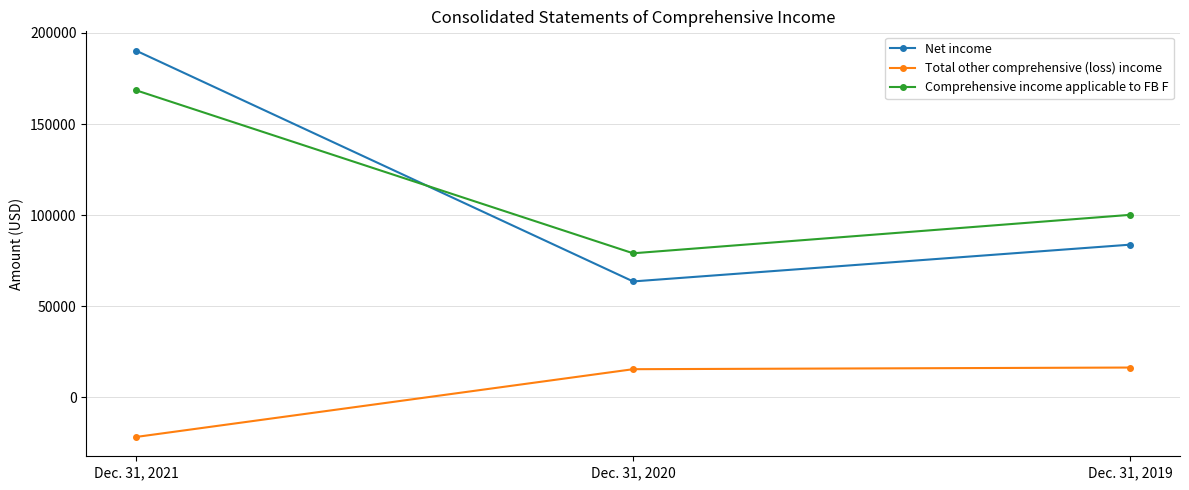

How many values in the Comprehensive income applicable to FB F series are below 100179?

1